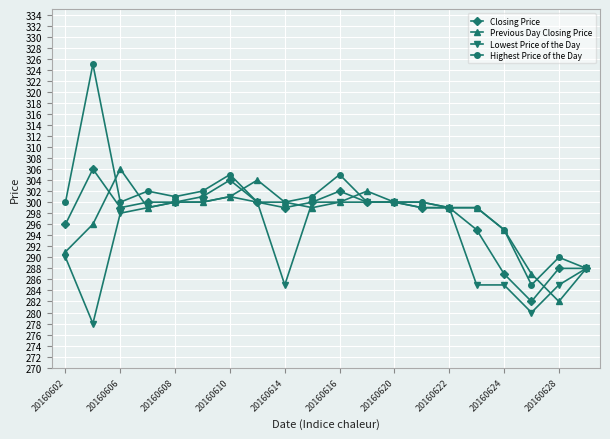

What is the maximum value shown in the chart?

325